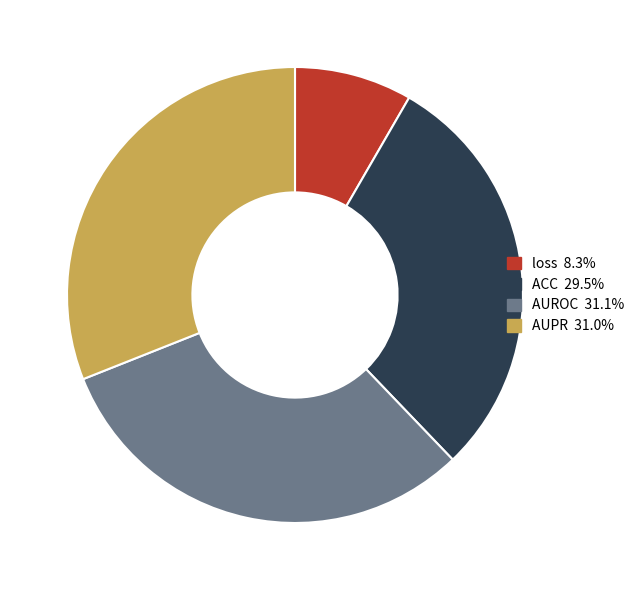

Combined, do loss and ACC account for over 50%?

No